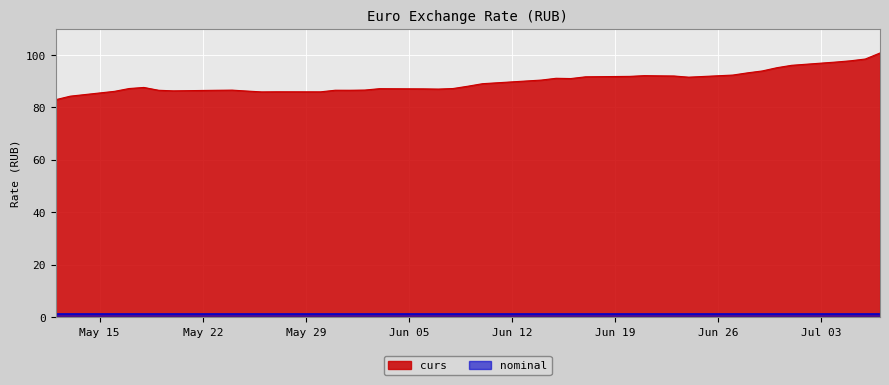

What is the maximum value for curs?

100.7